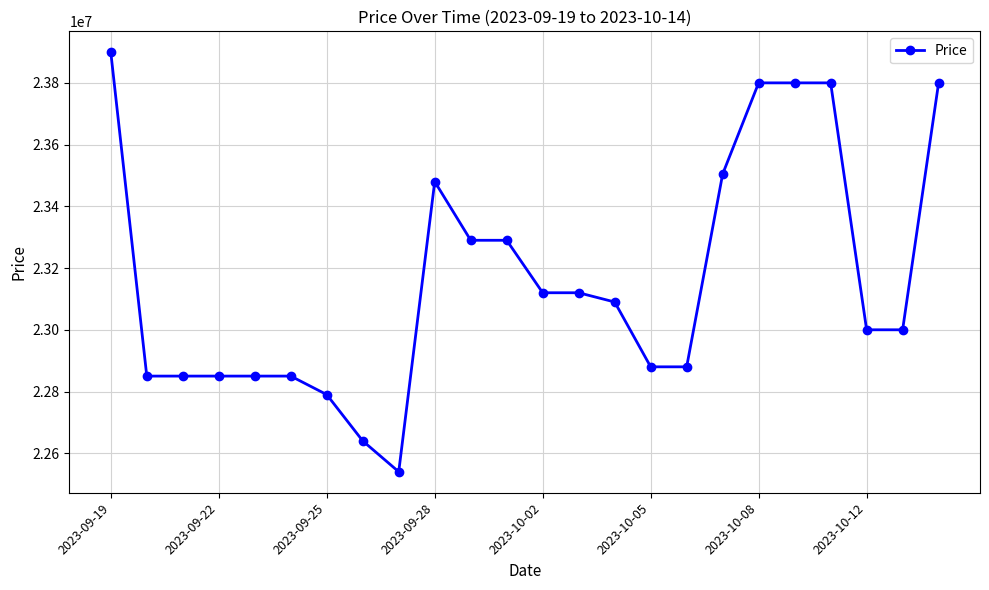

What is the value of the 16th point from the left?

22880000